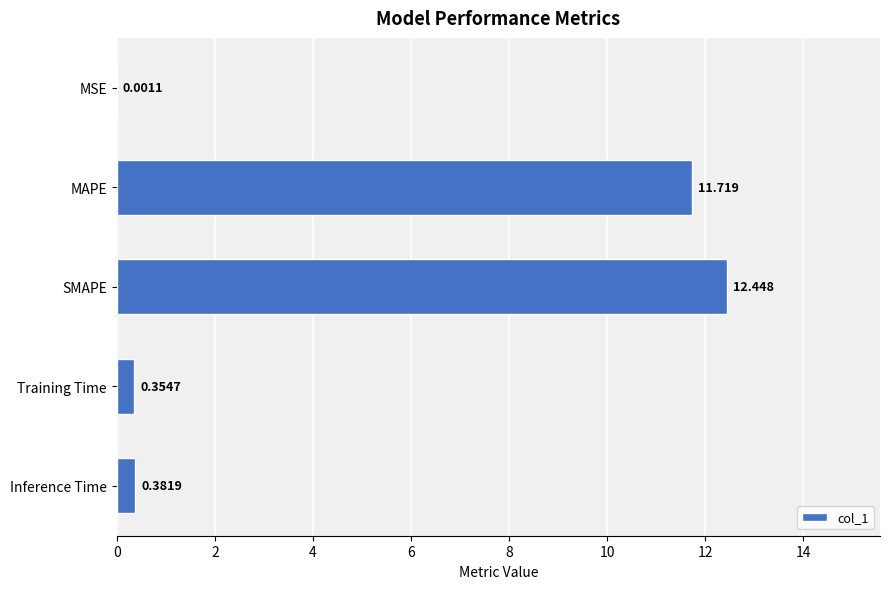

Are the bars horizontal?

Yes